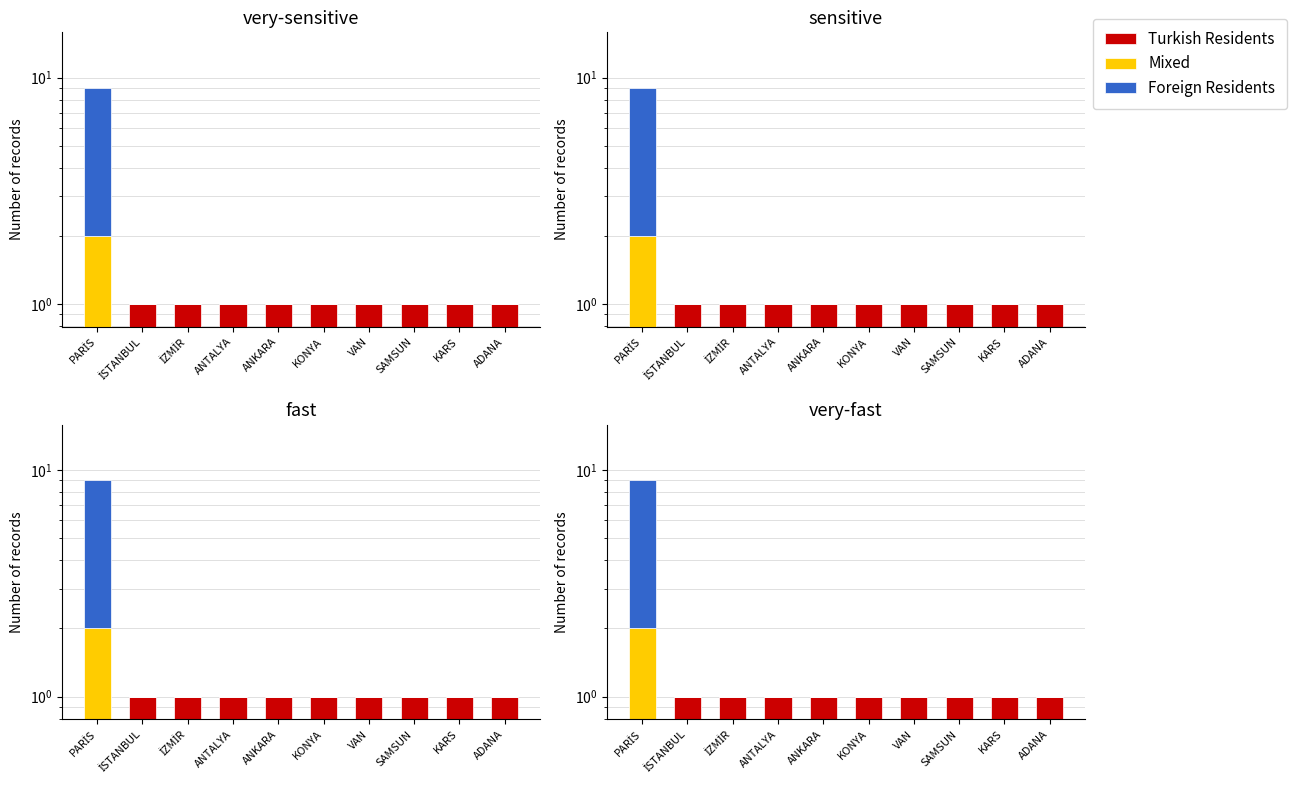

What is the total value across all series at SAMSUN?

1